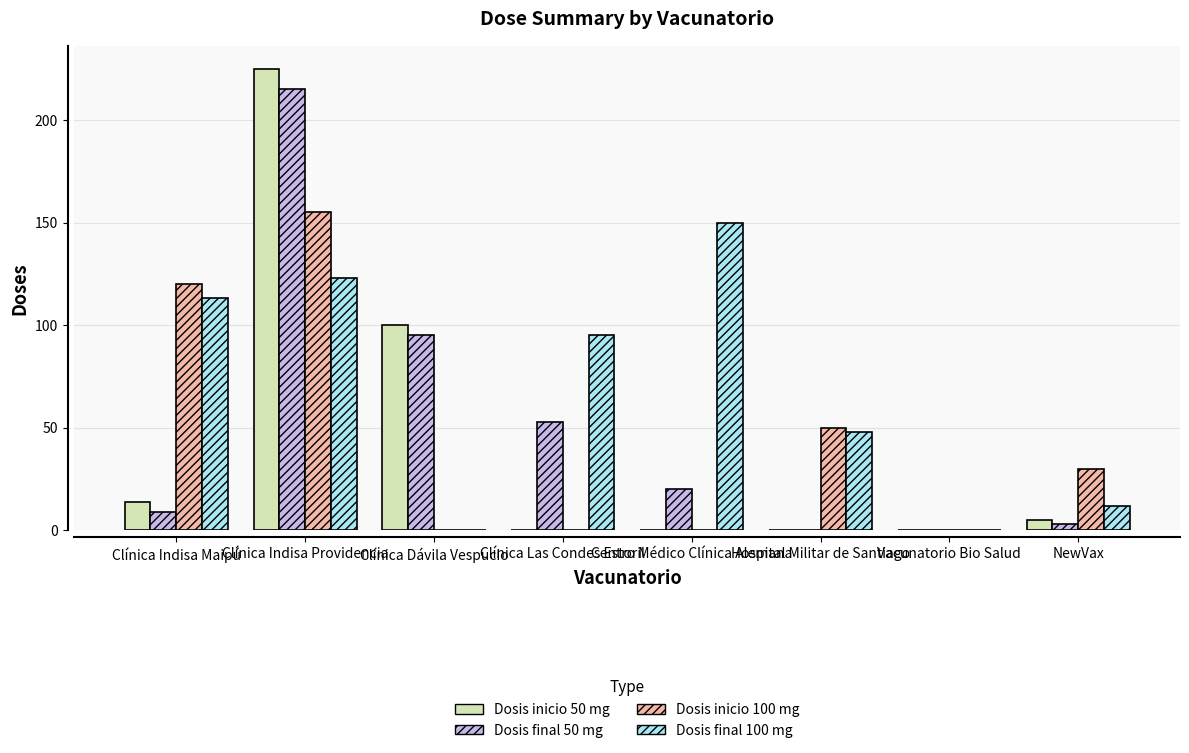

How many distinct data groups are displayed?

4